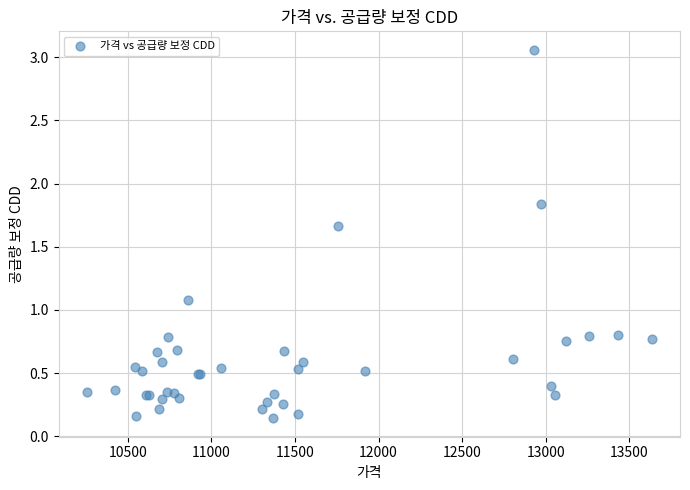

What Y value in the scatter plot is closest to 1?

1.1